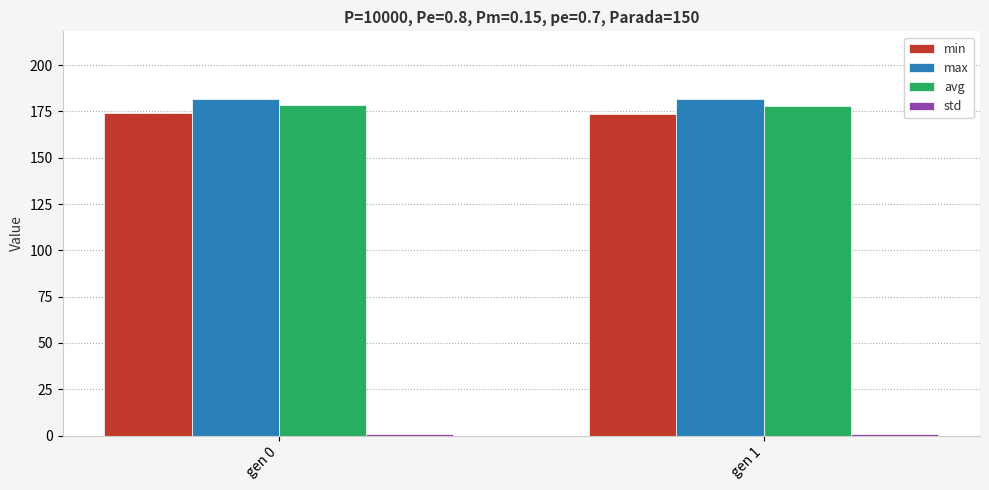

What is the maximum value for max?

181.9